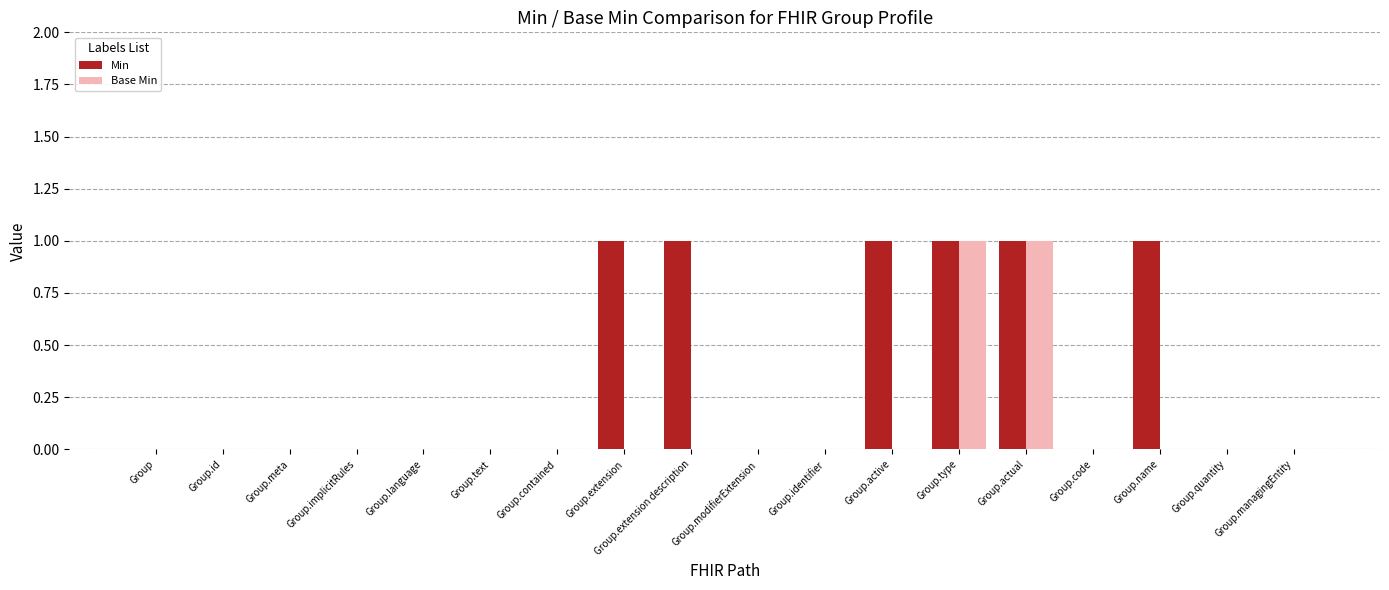

Reading right to left, what are all the values shown in this chart?

Min: Group.managingEntity=0	Group.quantity=0	Group.name=1	Group.code=0	Group.actual=1	Group.type=1	Group.active=1	Group.identifier=0	Group.modifierExtension=0	Group.extension description=1	Group.extension=1	Group.contained=0	Group.text=0	Group.language=0	Group.implicitRules=0	Group.meta=0	Group.id=0	Group=0
Base Min: Group.managingEntity=0	Group.quantity=0	Group.name=0	Group.code=0	Group.actual=1	Group.type=1	Group.active=0	Group.identifier=0	Group.modifierExtension=0	Group.extension description=0	Group.extension=0	Group.contained=0	Group.text=0	Group.language=0	Group.implicitRules=0	Group.meta=0	Group.id=0	Group=0